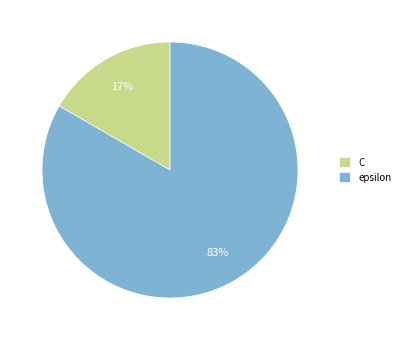

How many slices are in this pie chart?

2